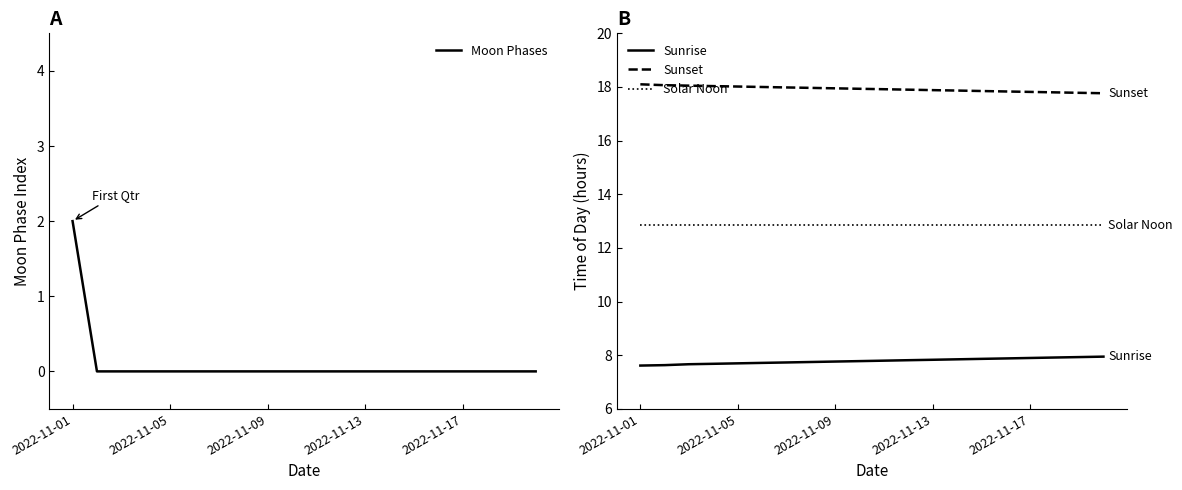

Which series has the largest range (max minus min)?

Moon Phases